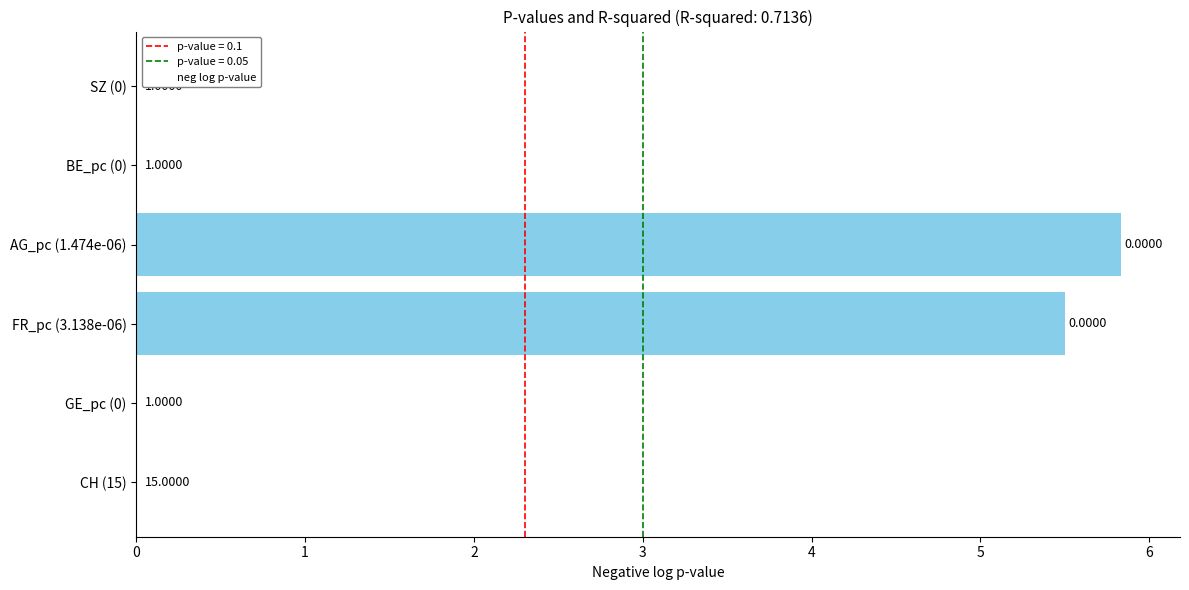

Count the number of categories in the chart.

6